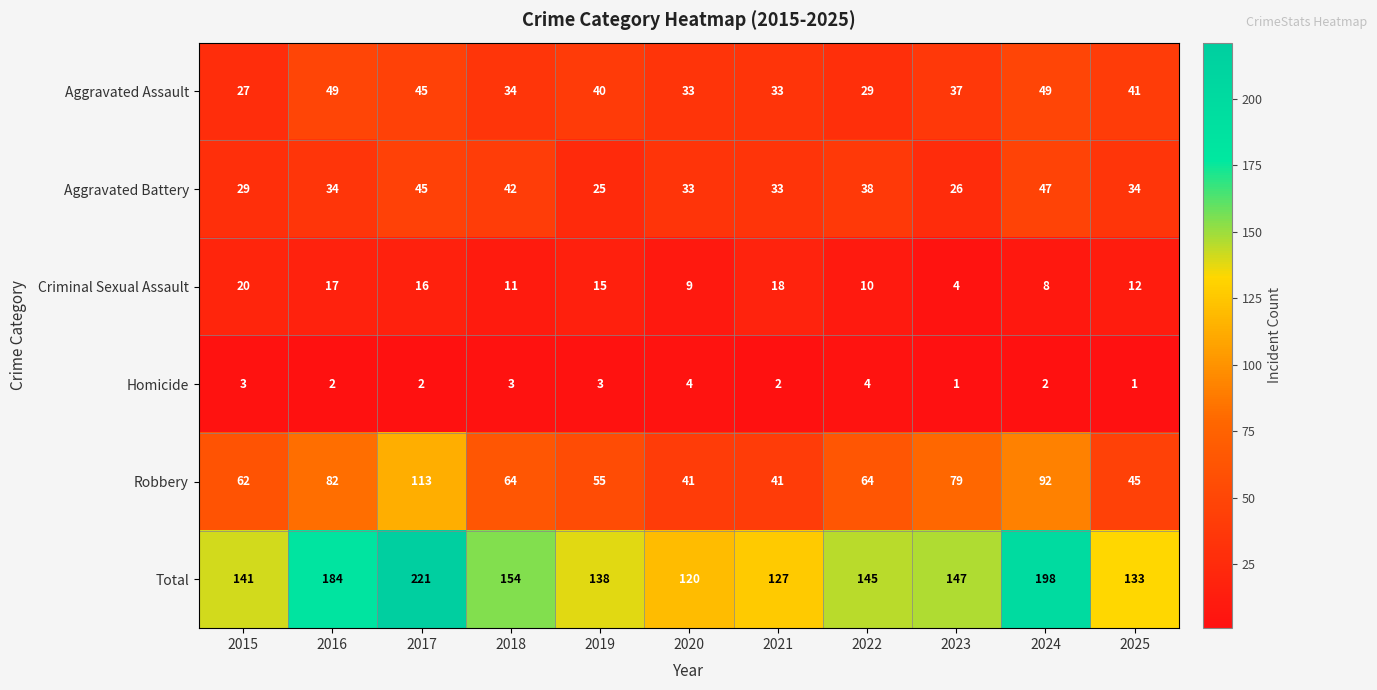

Which series has the largest total across all categories?

Total